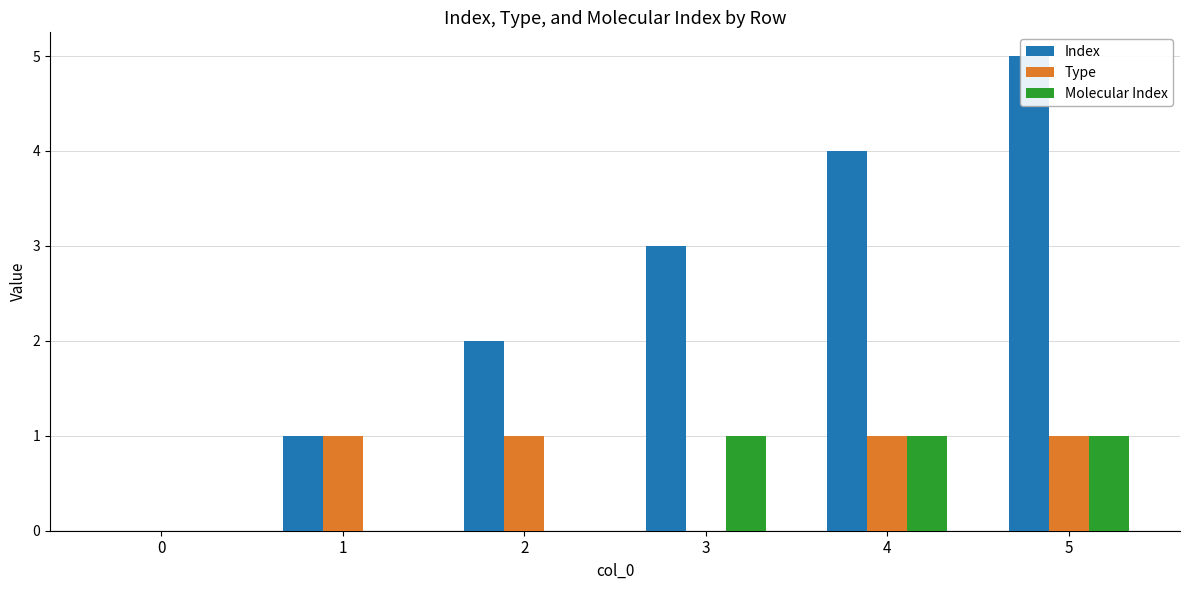

How many data points in Index are less than 3?

3